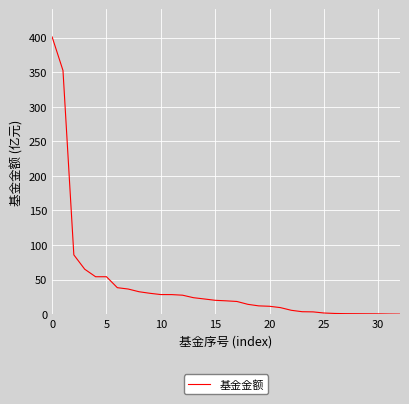

What is the greatest value displayed?

401.1